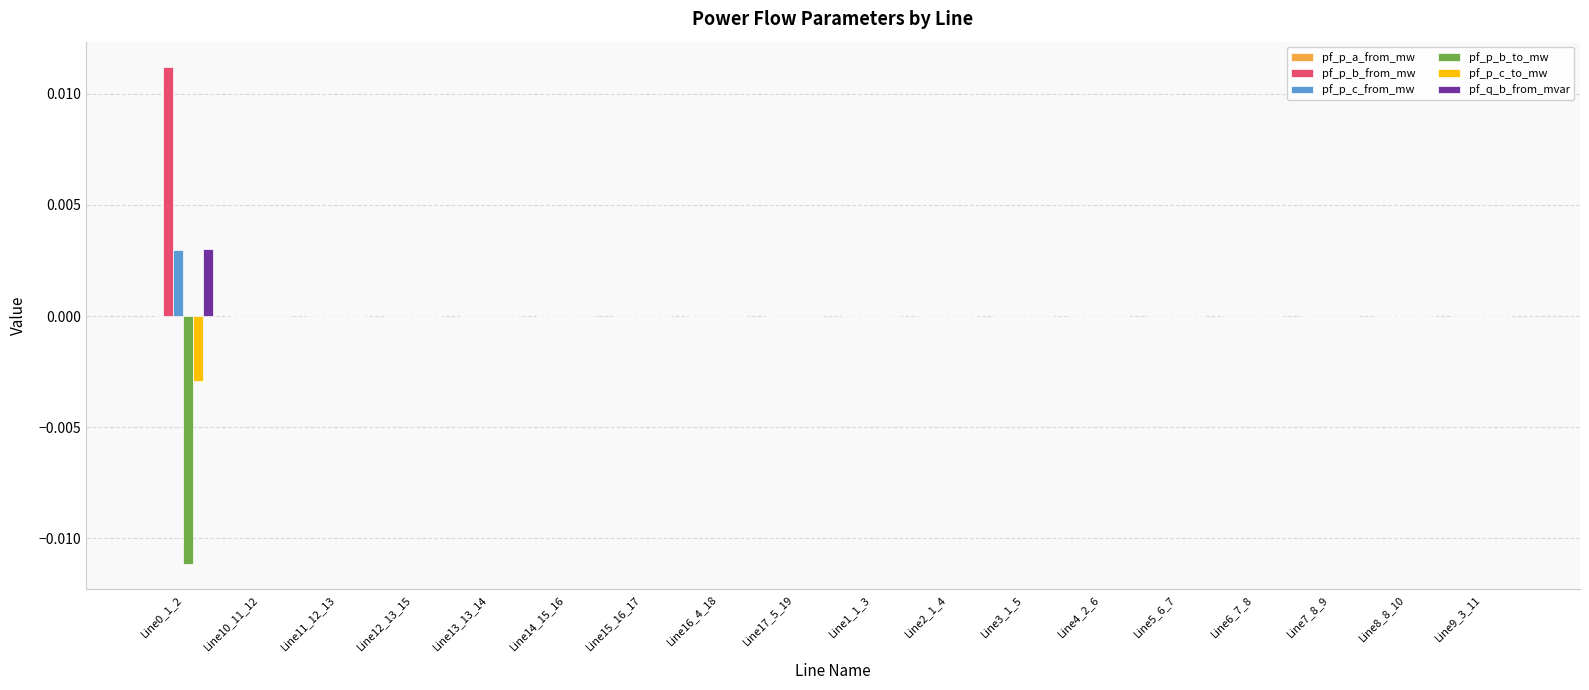

Is it true that pf_p_b_to_mw equals 0.0 at Line6_7_8?

True